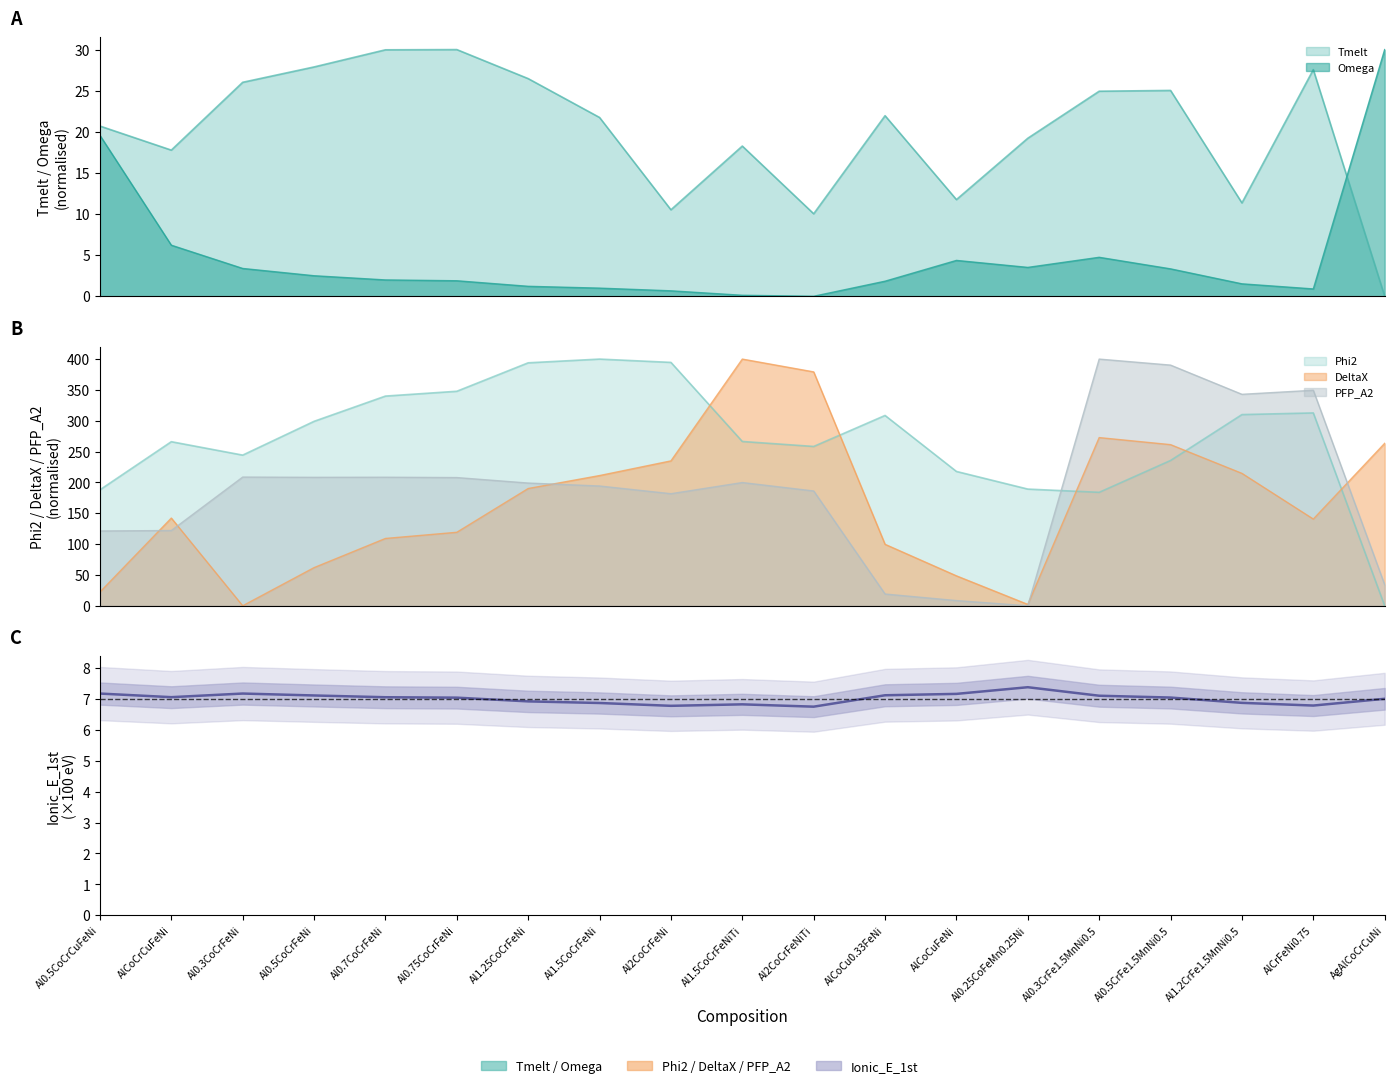

Reading right to left, what are all the values shown in this chart?

7.0	6.8	6.9	7.0	7.1	7.4	7.2	7.1	6.8	6.8	6.8	6.9	6.9	7.0	7.1	7.1	7.2	7.1	7.2